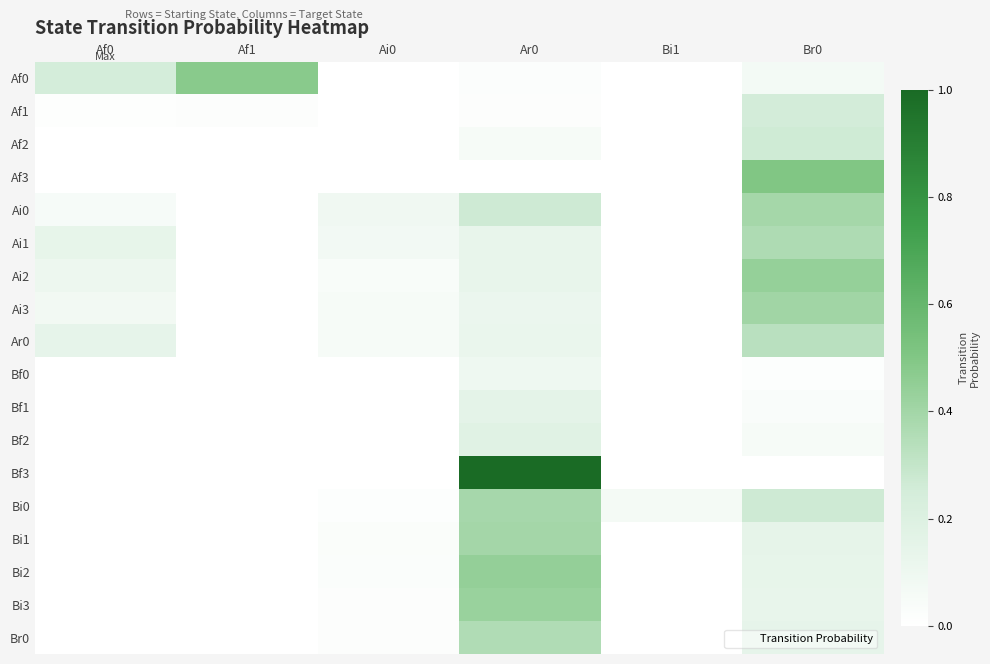

Between Bi1 and Af0, which is larger?

Af0